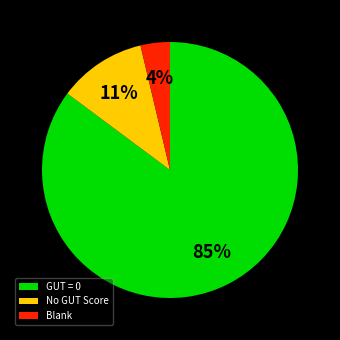

To the nearest percent, what percentage of the pie is Blank?

4%